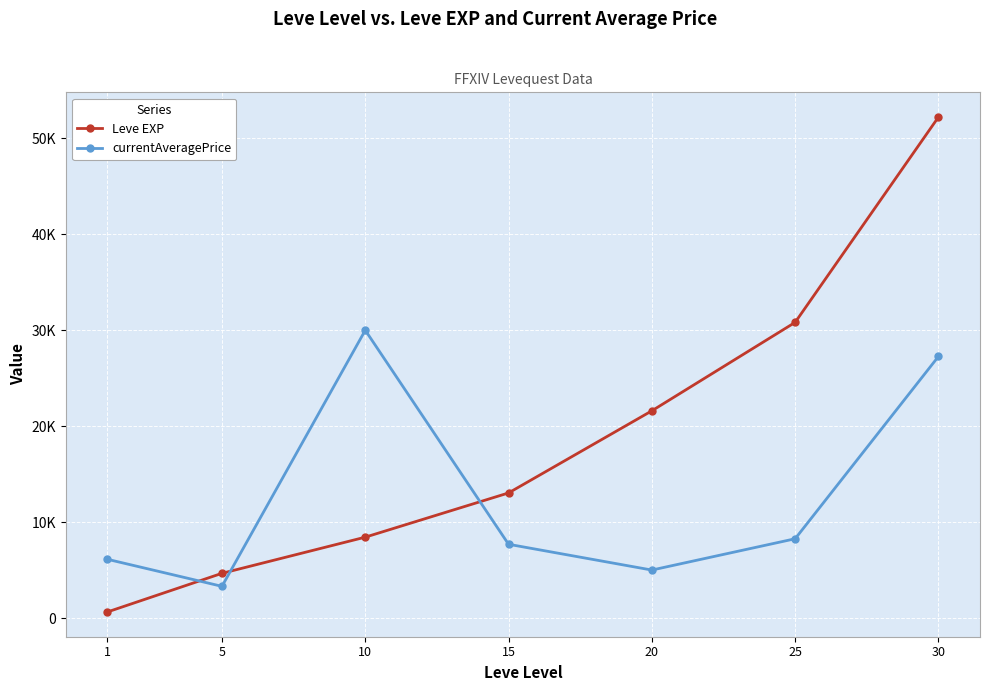

True or false: Leve EXP and currentAveragePrice intersect in this chart.

True